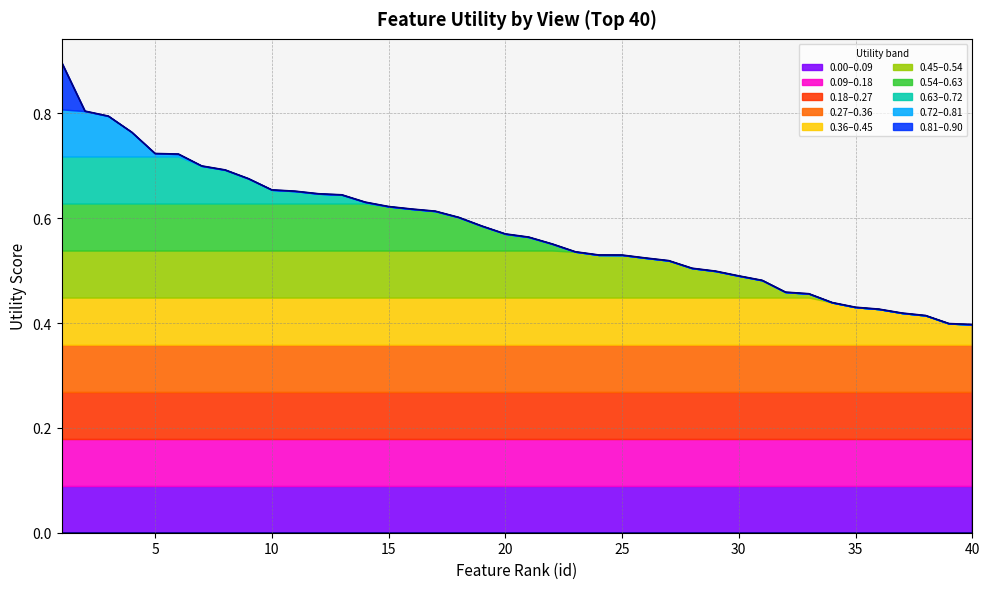

Read the value at 39.

0.4